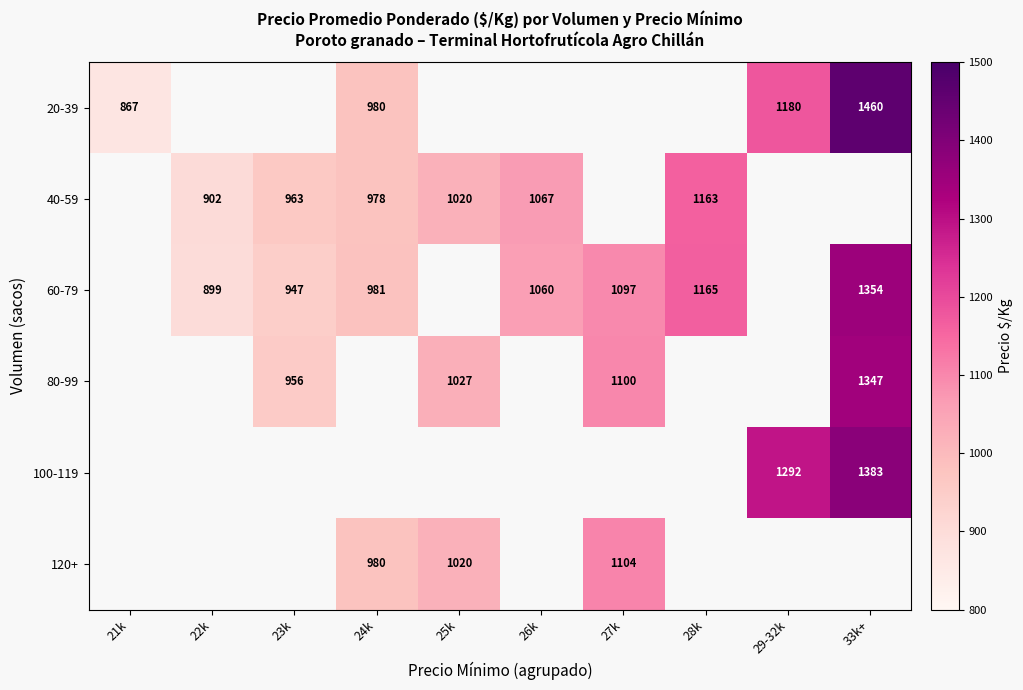

Between 25k and 24k, which is larger?

24k